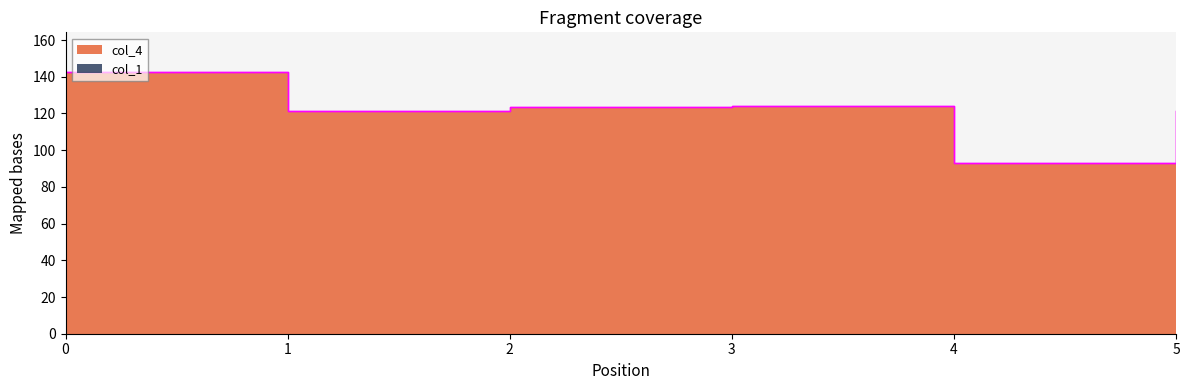

What is the sum of all values?

725.6